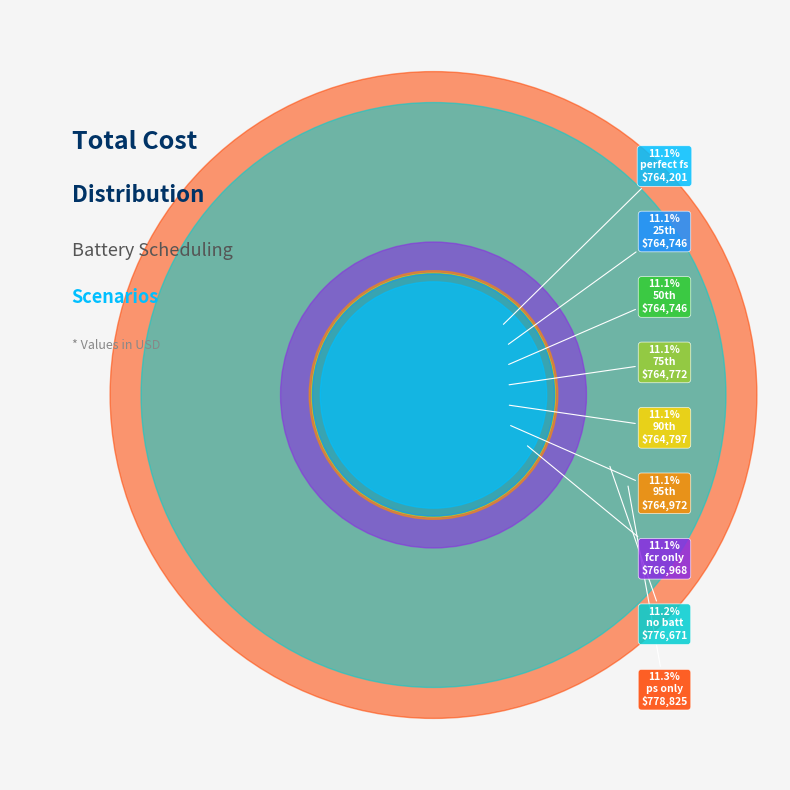

To the nearest percent, what portion does fcr only represent?

11%